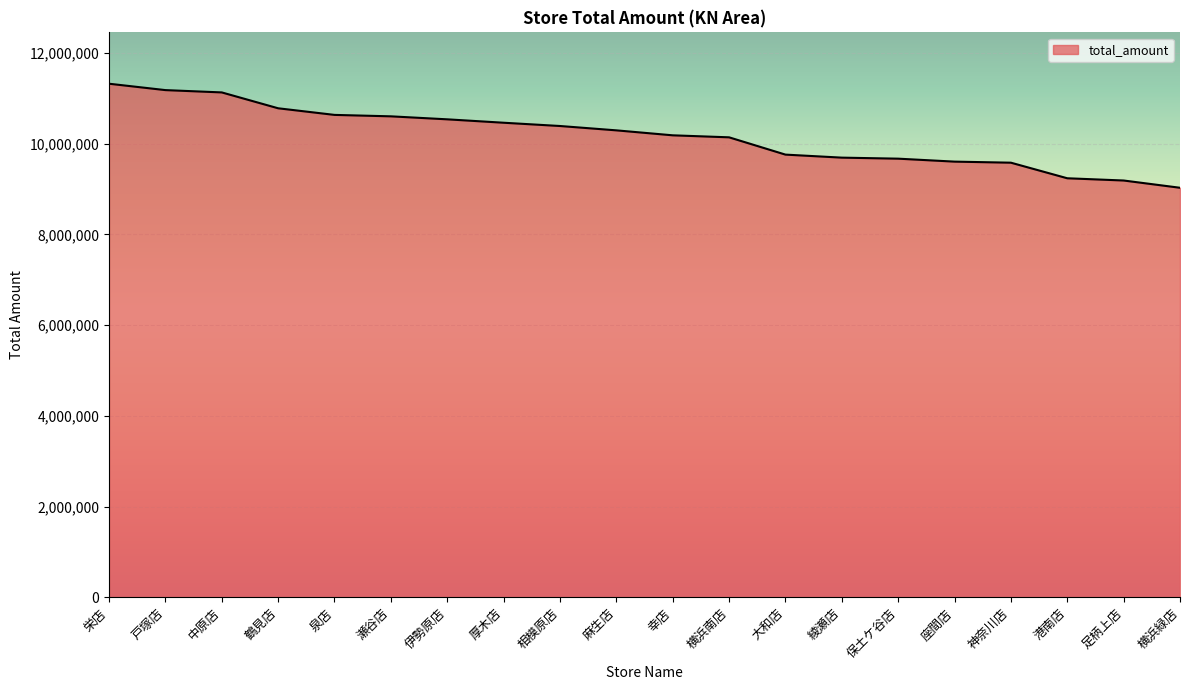

Approximately how many times larger is the value at 綾瀬店 compared to 厚木店?

0.9